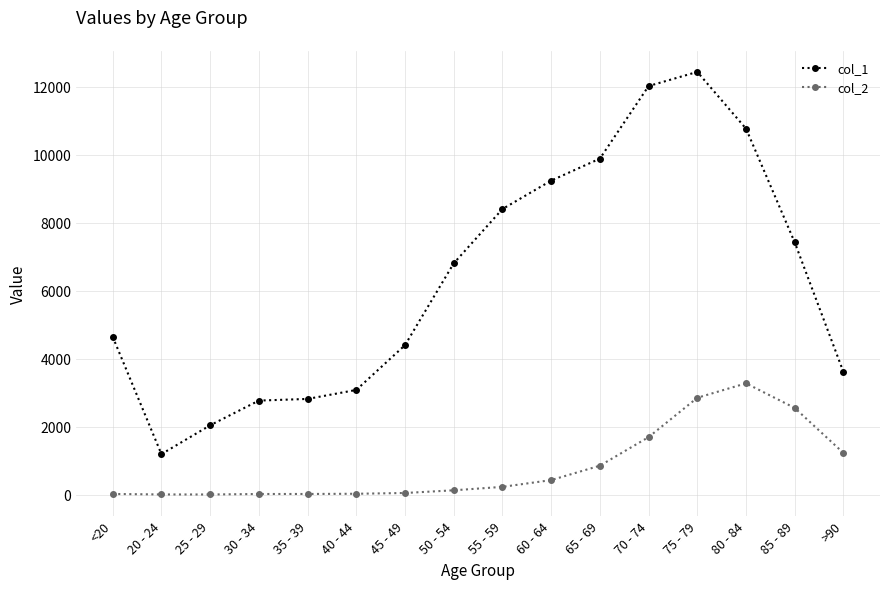

Between 55 - 59 and >90, which series saw the biggest shift?

col_1